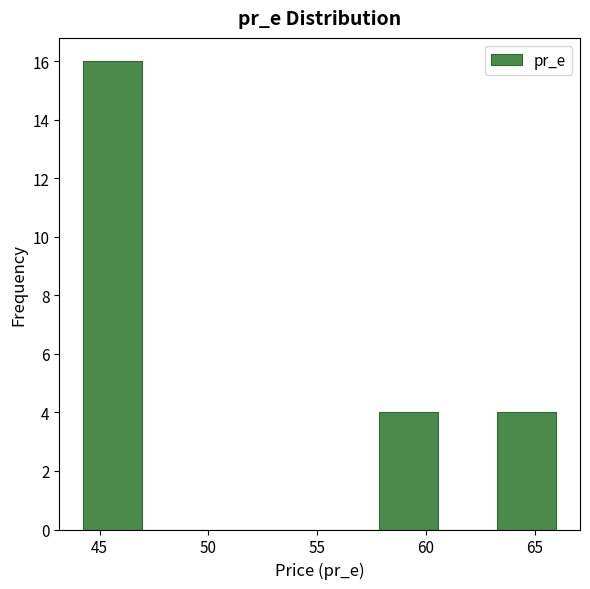

How tall is the bar that spans 58.0 to 60.5 on the x-axis? Neither the bar edges nor the heights are printed on the chart, so give them approximately, as read against the axes.

4